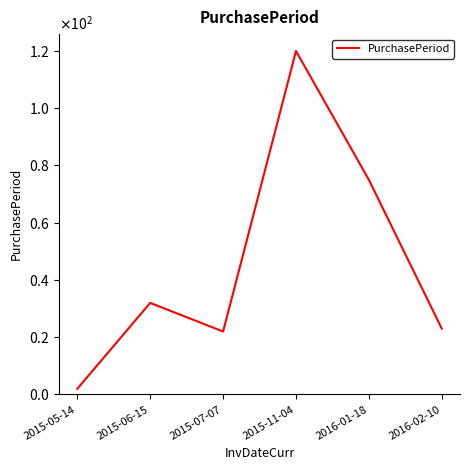

What is the label of the 6th point from the left?

2016-02-10